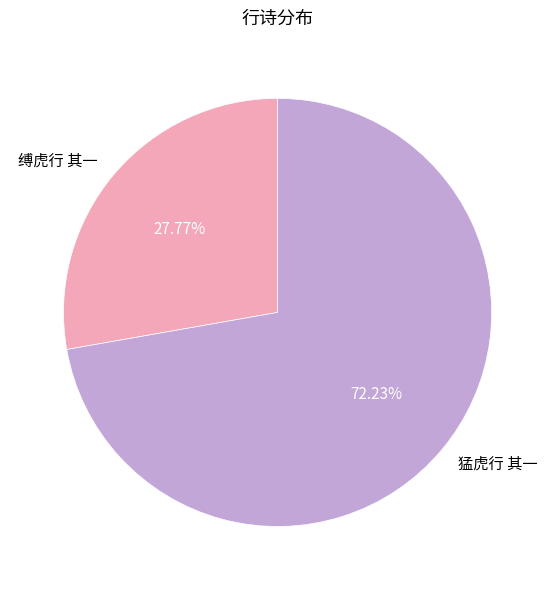

What percentage is NOT represented by 猛虎行 其一?

27.8%